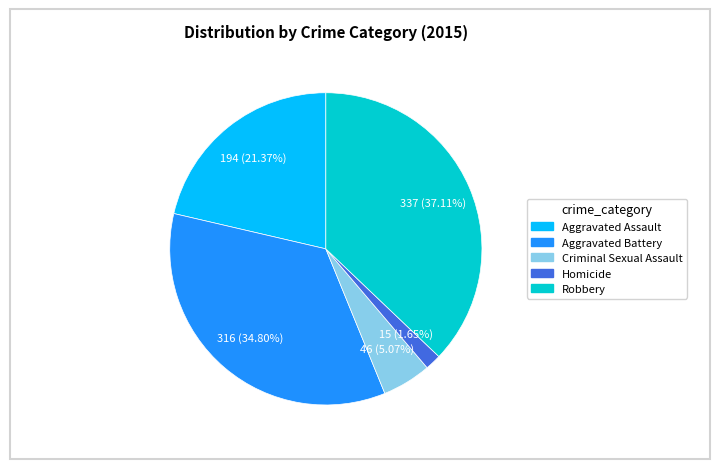

Which category has the smallest portion of the pie?

Homicide